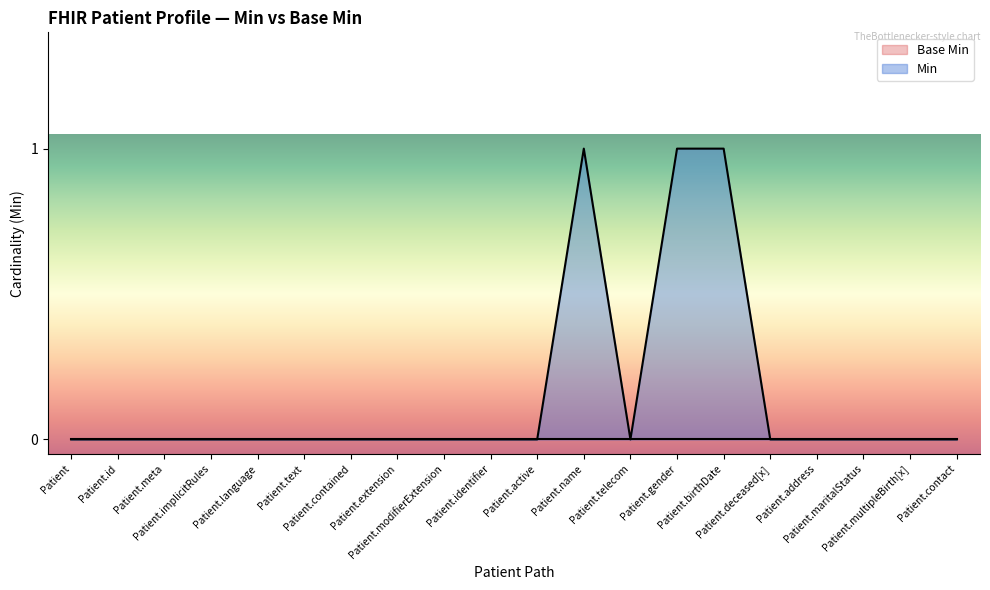

What is the sum of all values?

3